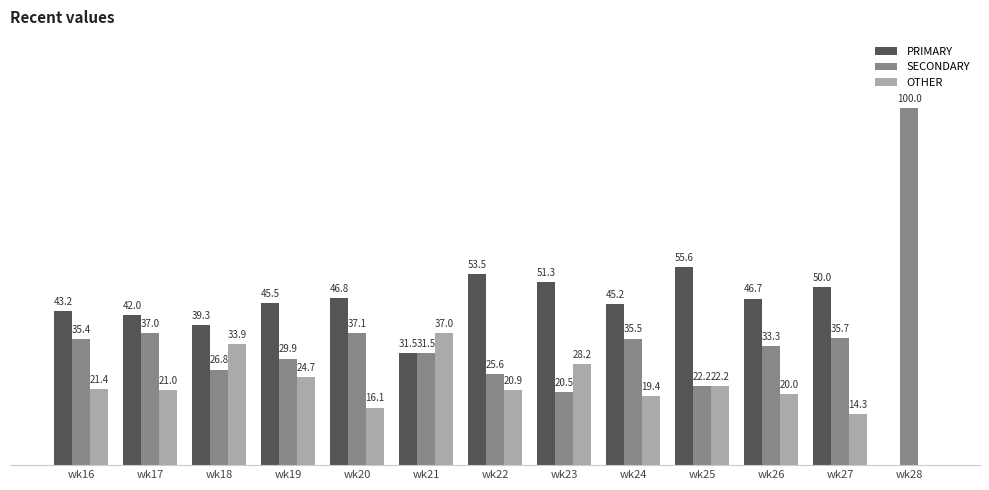

What are all the series names shown in the legend?

PRIMARY, SECONDARY, OTHER